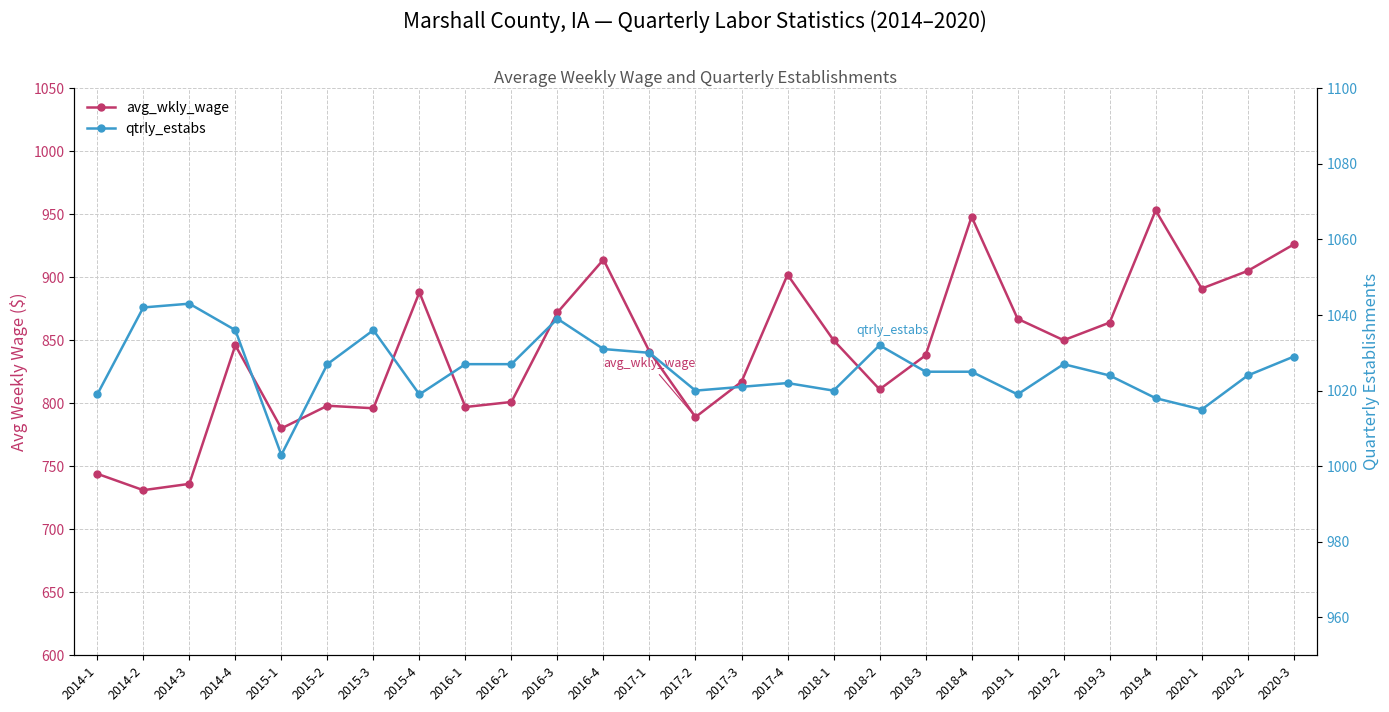

The value of avg_wkly_wage at 2019-2 is 850. True or false?

True